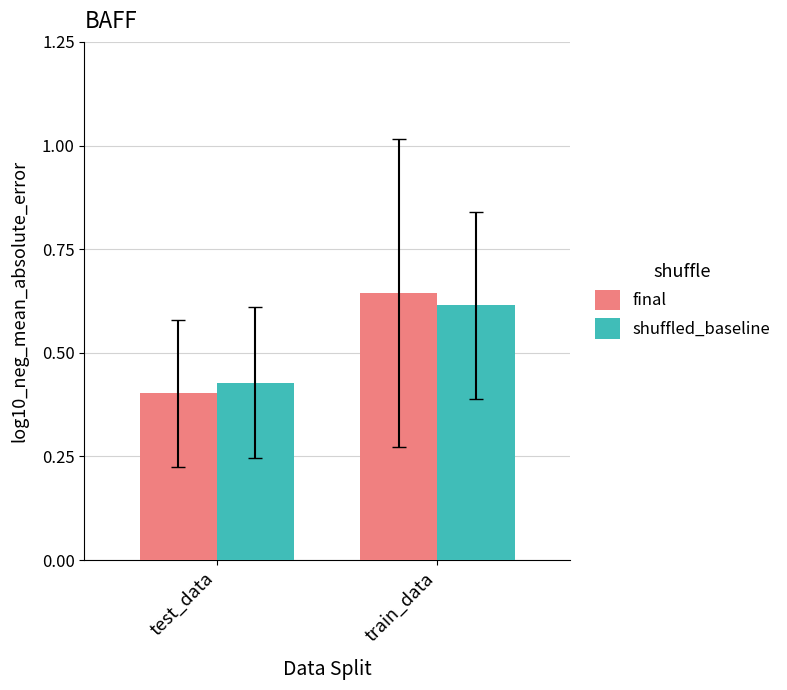

How many groups of bars are there?

2